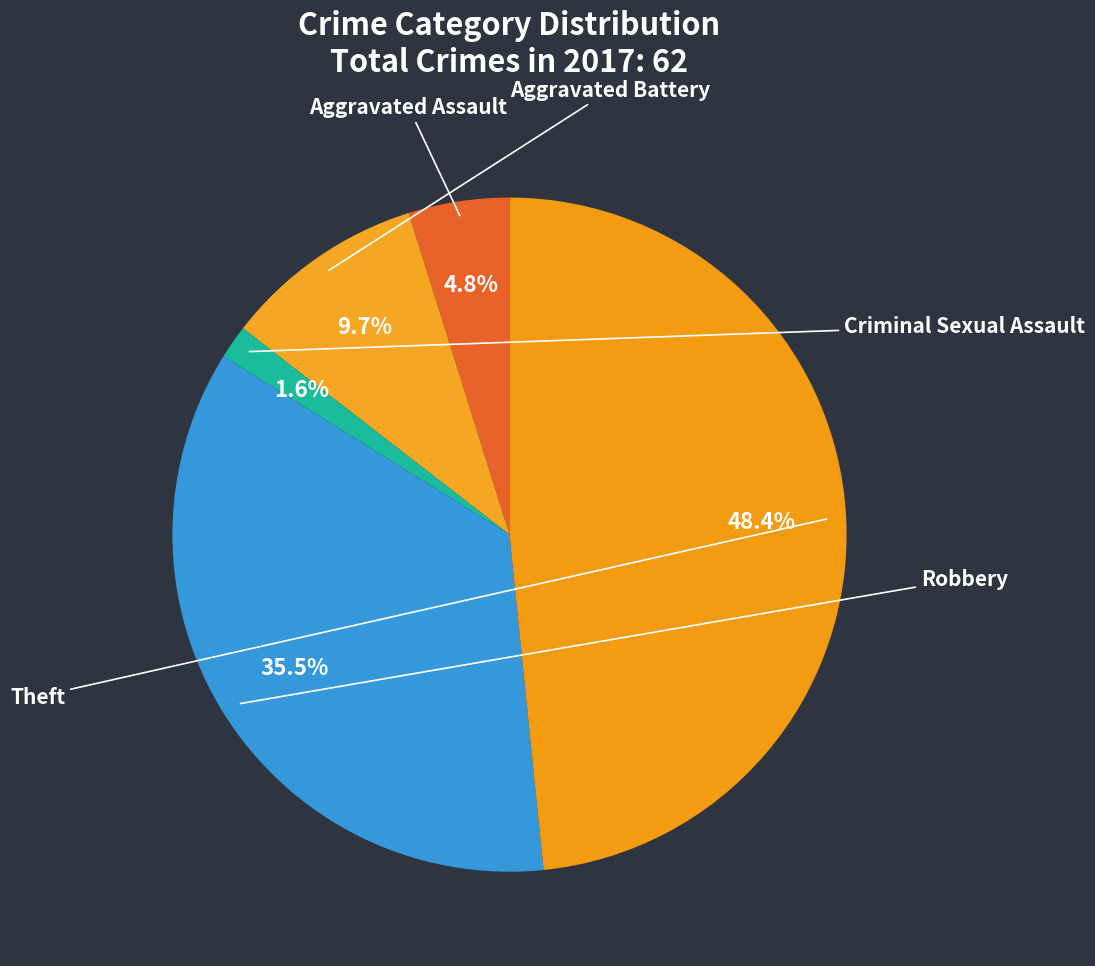

What percentage is the Criminal Sexual Assault slice, to the nearest percent?

2%